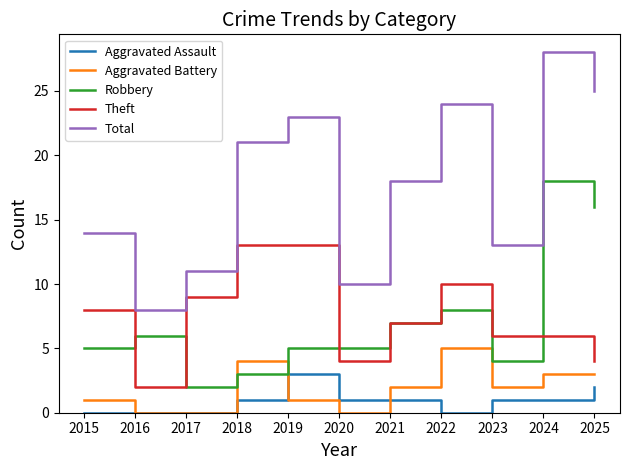

True or false: Aggravated Battery and Theft intersect in this chart.

False